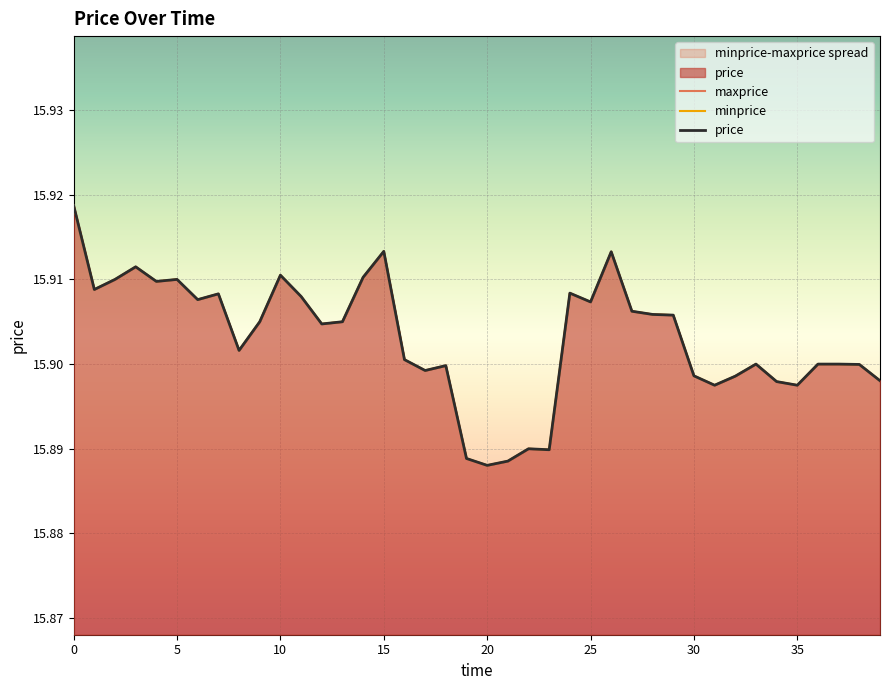

True or false: maxprice and minprice intersect in this chart.

False